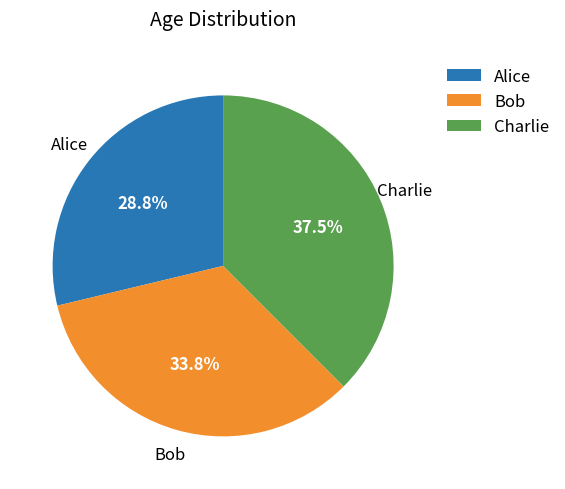

To the nearest percent, what percentage of the pie is Bob?

34%